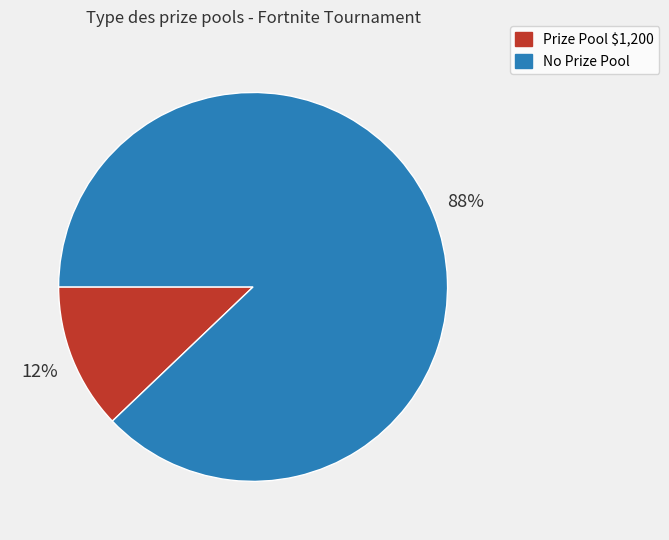

Does any single category account for the majority?

Yes